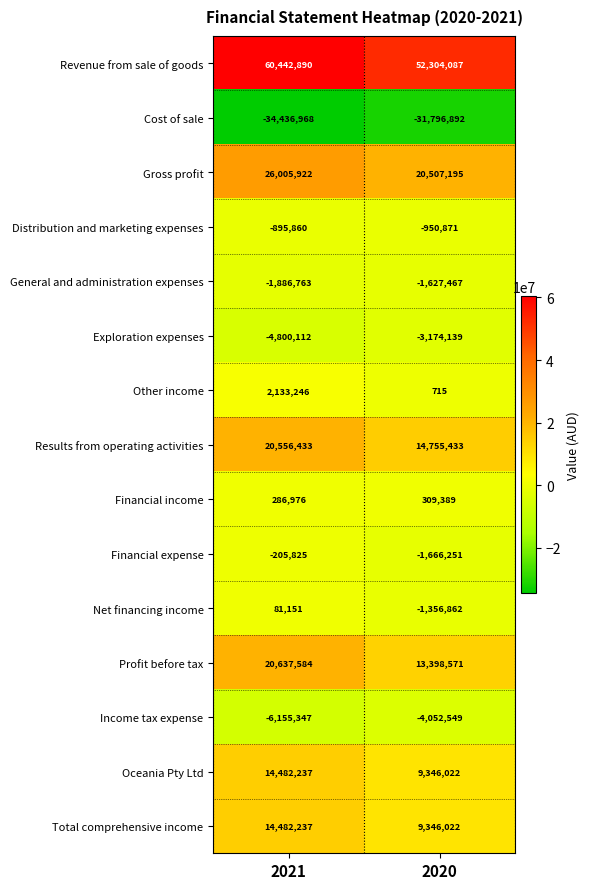

At which label is Other income closest to 1066980?

2020